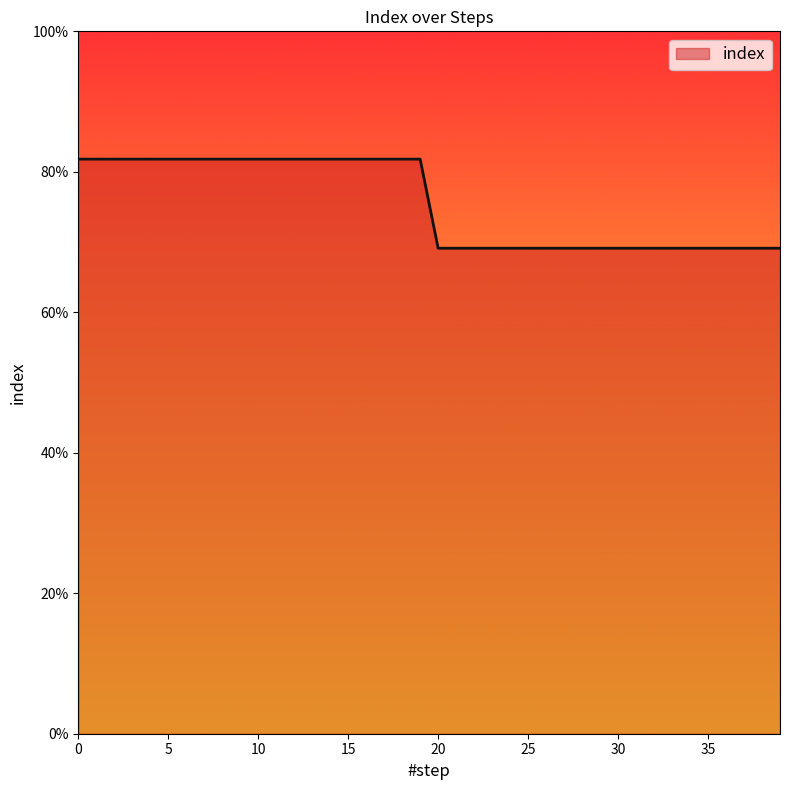

Reading left to right, list all the values displayed in this chart.

0=0.8	1=0.8	2=0.8	3=0.8	4=0.8	5=0.8	6=0.8	7=0.8	8=0.8	9=0.8	10=0.8	11=0.8	12=0.8	13=0.8	14=0.8	15=0.8	16=0.8	17=0.8	18=0.8	19=0.8	20=0.7	21=0.7	22=0.7	23=0.7	24=0.7	25=0.7	26=0.7	27=0.7	28=0.7	29=0.7	30=0.7	31=0.7	32=0.7	33=0.7	34=0.7	35=0.7	36=0.7	37=0.7	38=0.7	39=0.7